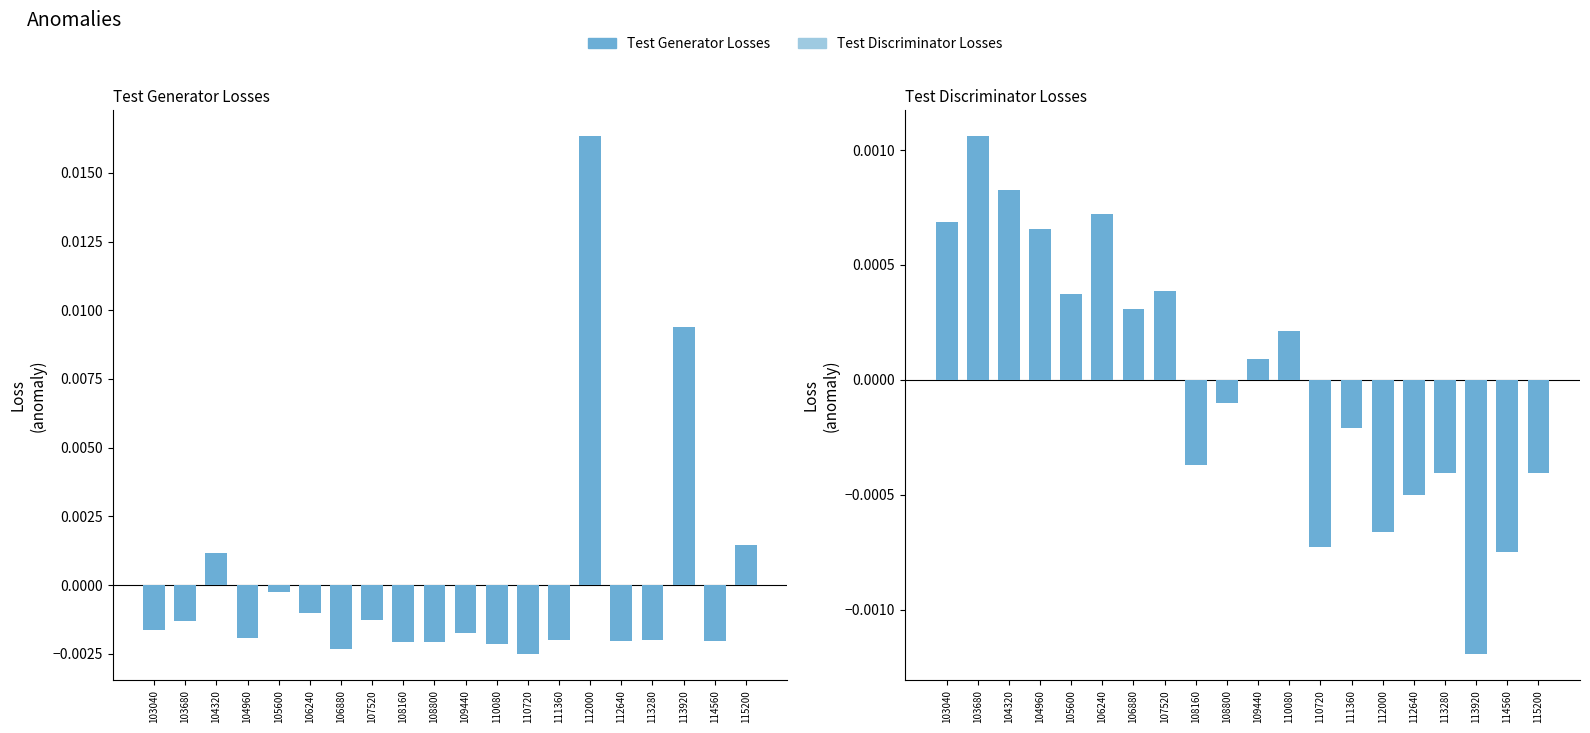

Which category has the lowest value in the Test Generator Losses series?

110720